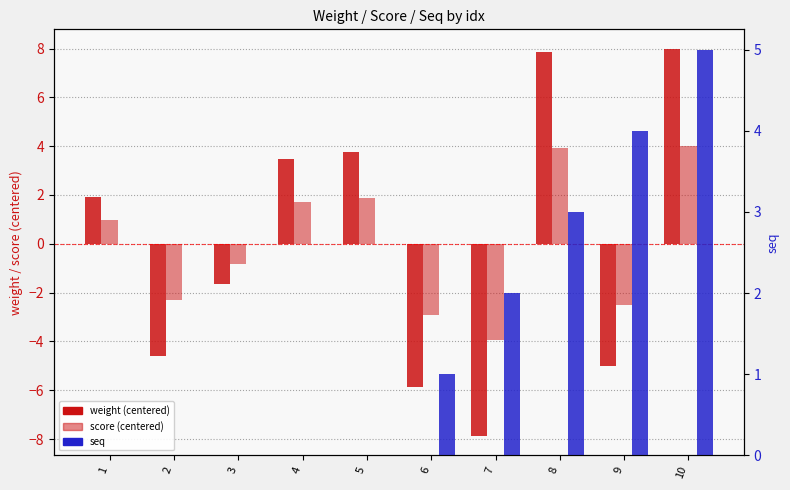

What are all the series names shown in the legend?

weight (centered), score (centered), seq